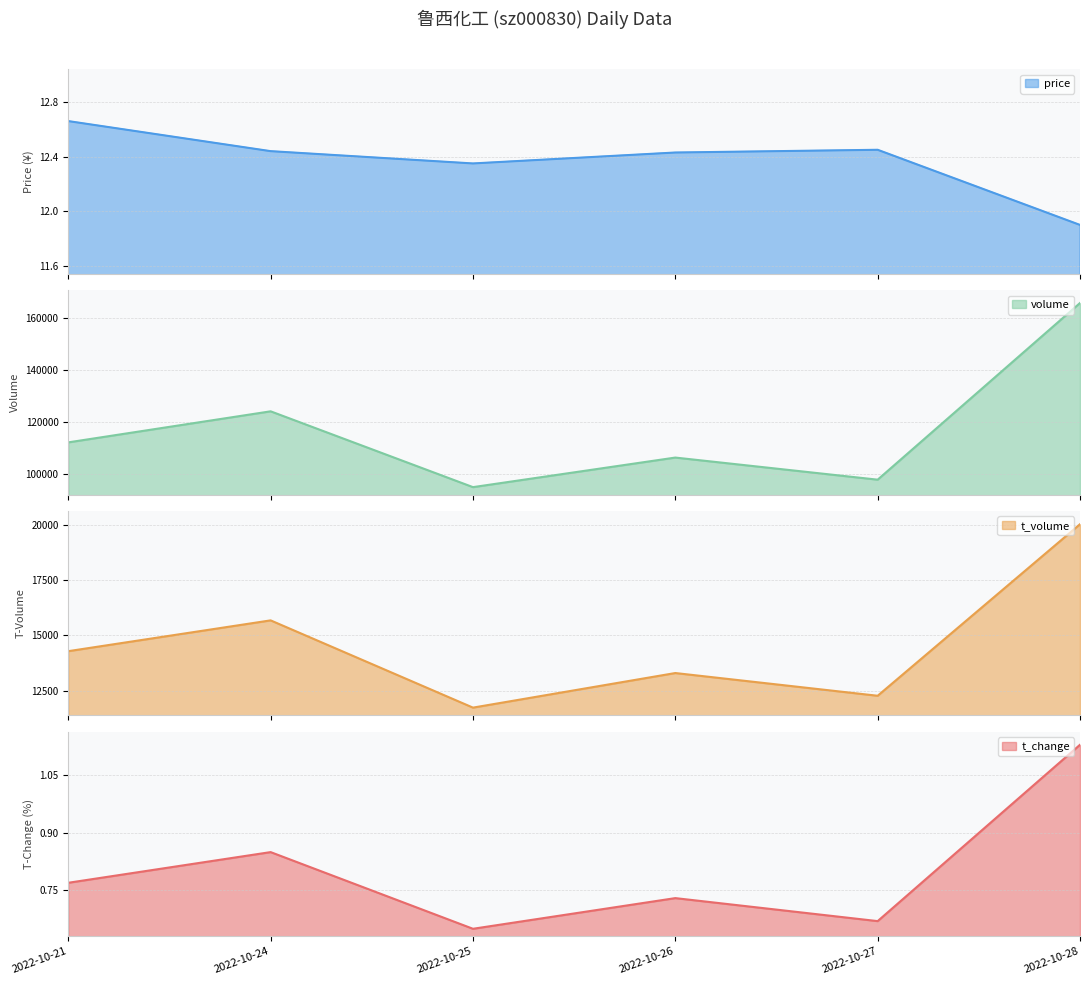

What is the sum of the t_change values at 2022-10-28 and 2022-10-26?

1.9